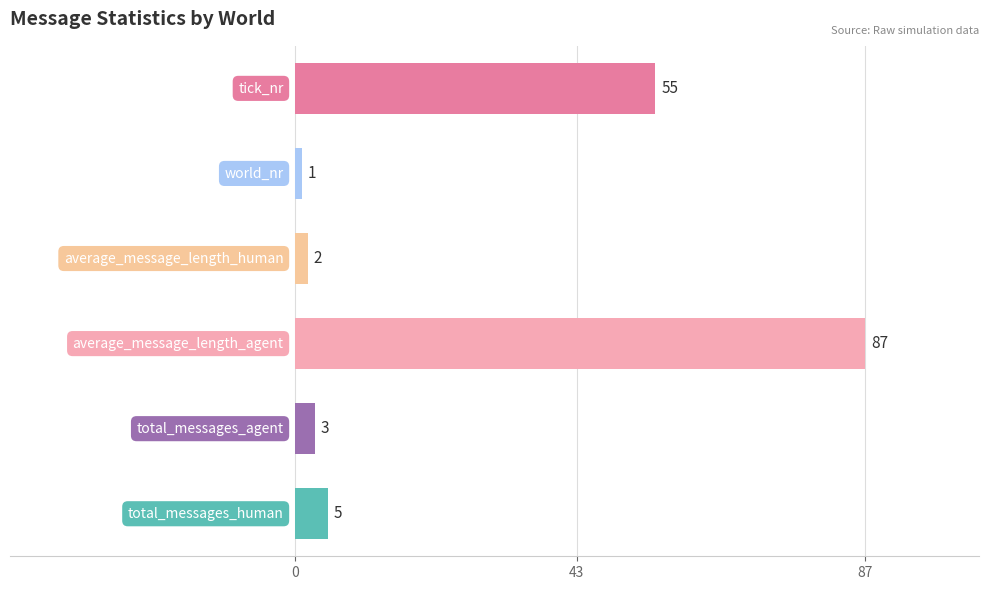

What is the difference between the maximum and second lowest values?

85